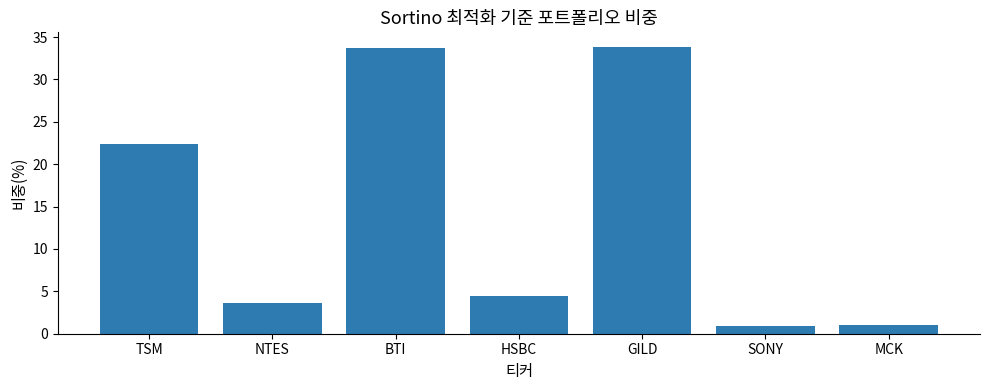

The value at HSBC is 4.4. True or false?

True